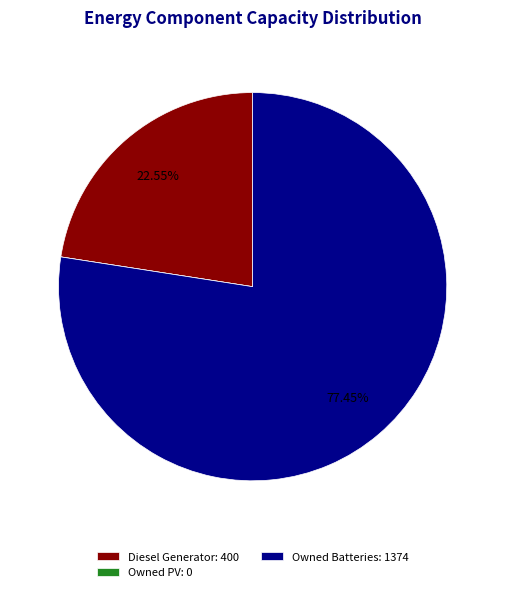

Do Diesel Generator: 400 and Owned Batteries: 1374 together represent more than half of the pie?

Yes